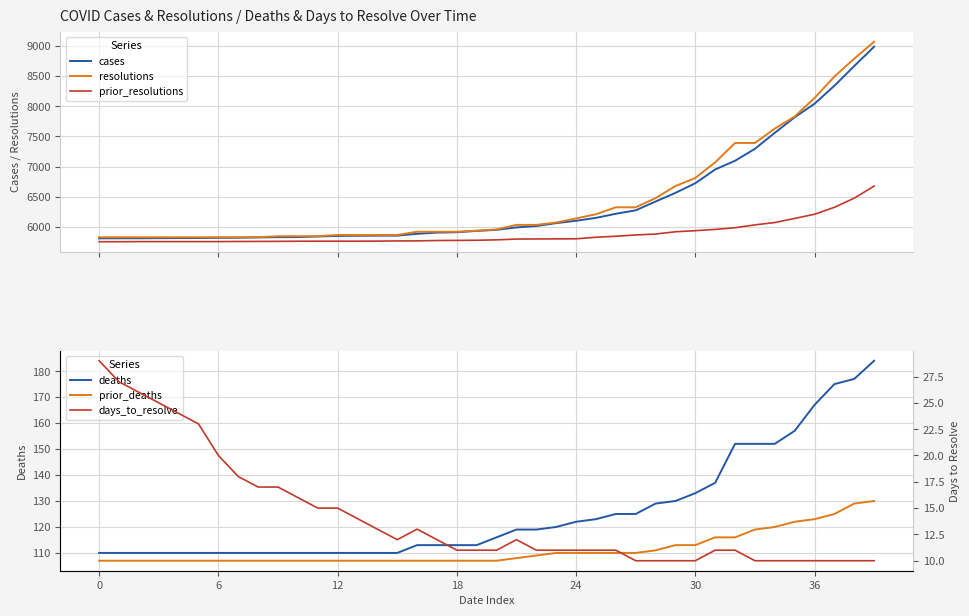

What is the difference between the highest and lowest values at 26?

6313